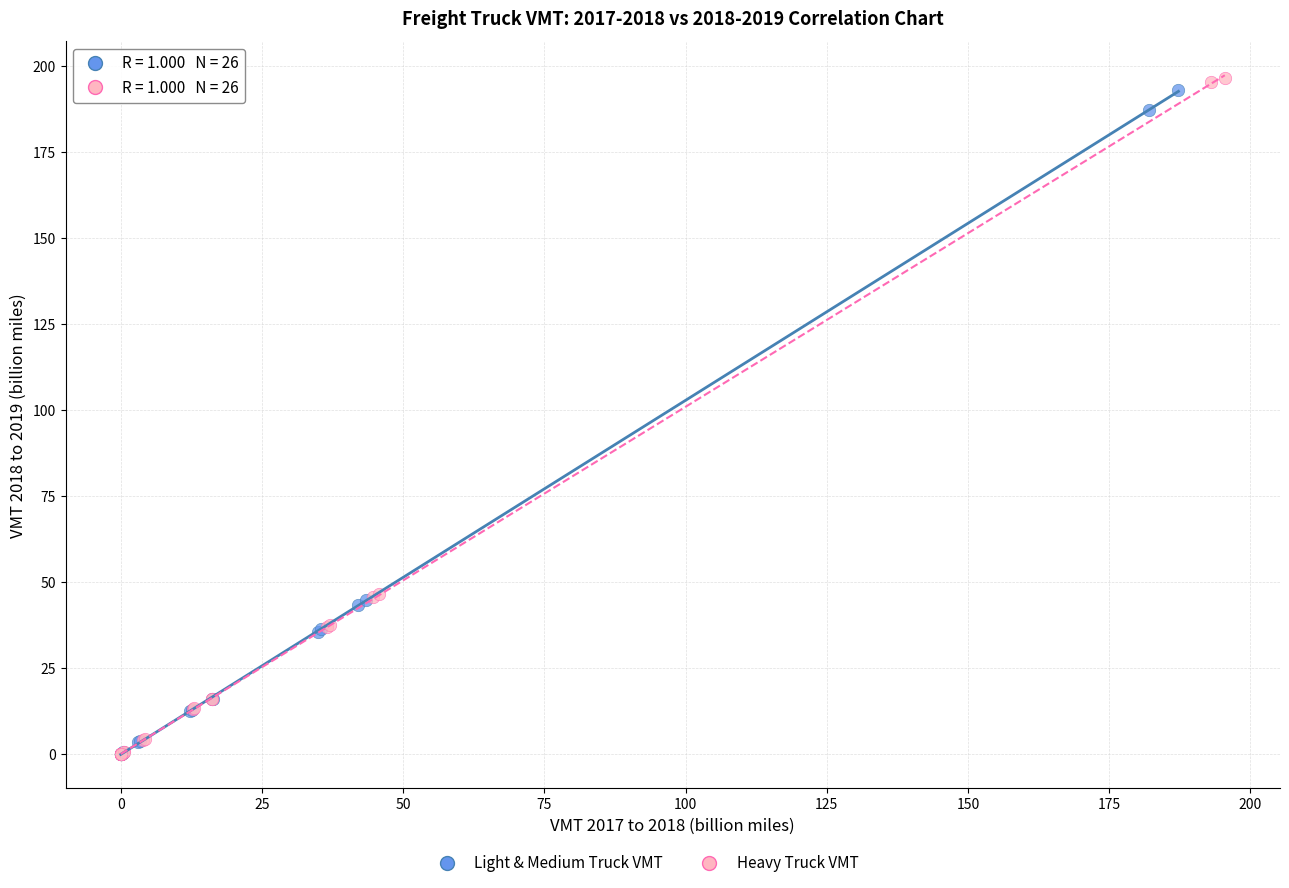

Which series has the widest spread of Y values?

Heavy Truck VMT